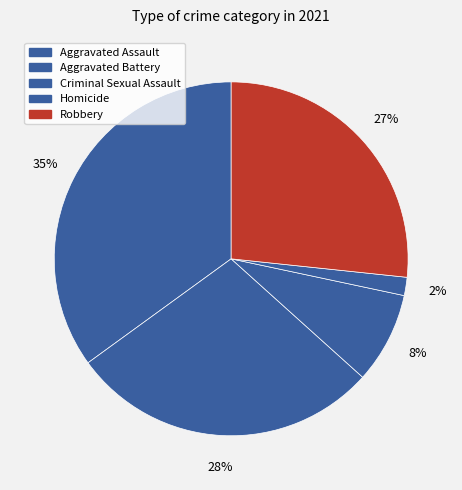

Is there a majority slice in this chart?

No